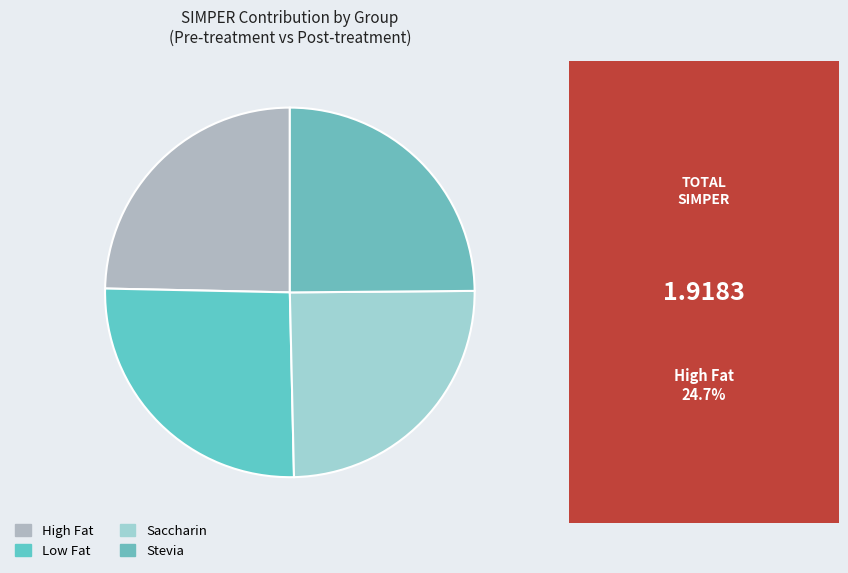

What is the smallest slice in the pie chart?

High Fat